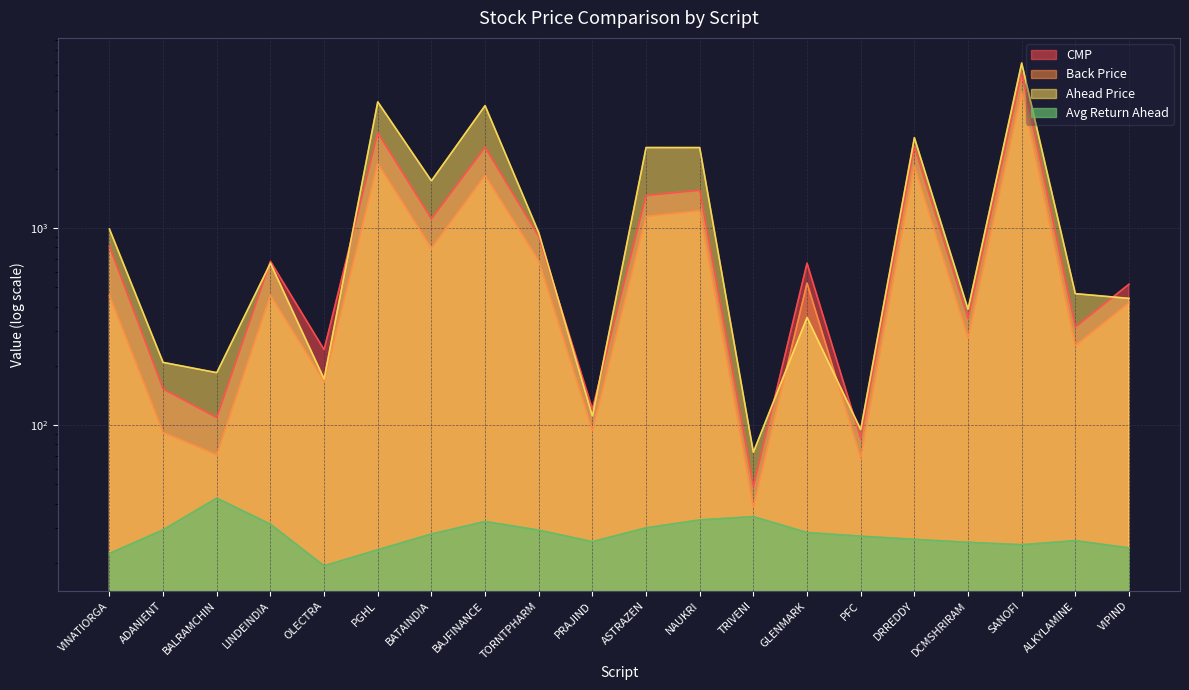

How many data points in return_ahead_avg are less than 28?

10